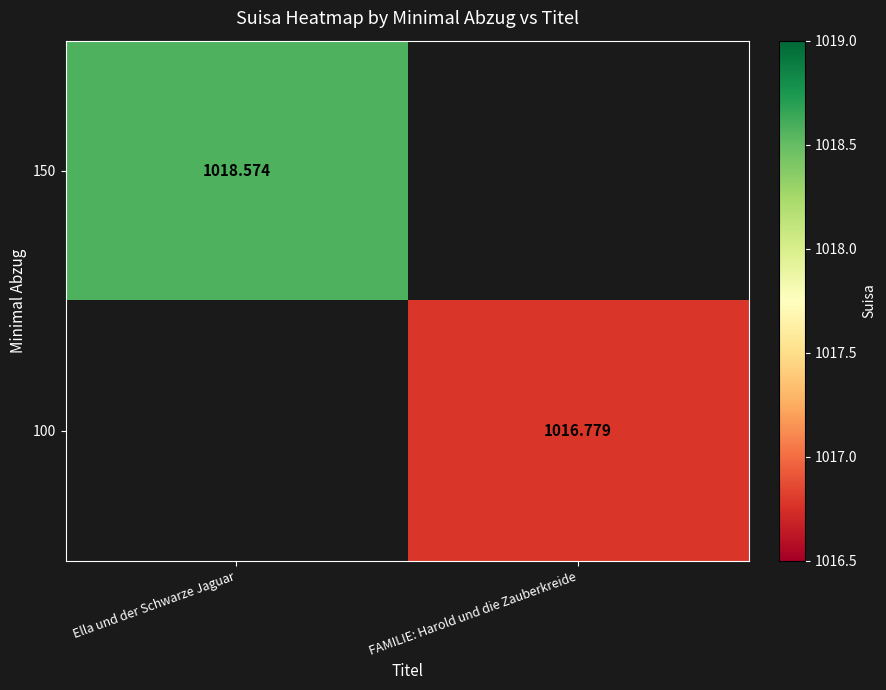

At how many categories does at least one series exceed 1017?

1